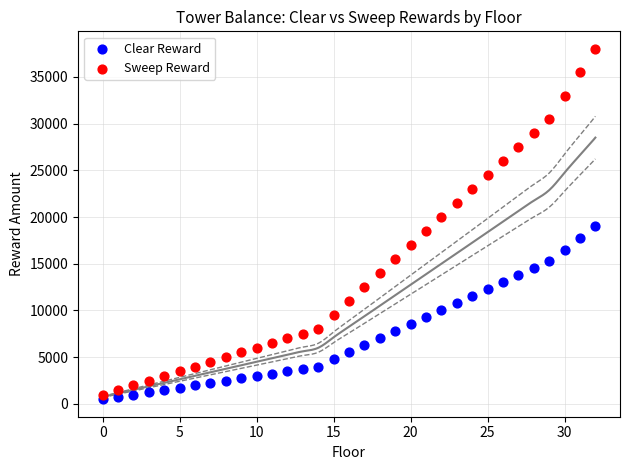

Which series reaches the maximum Y coordinate?

Sweep Reward